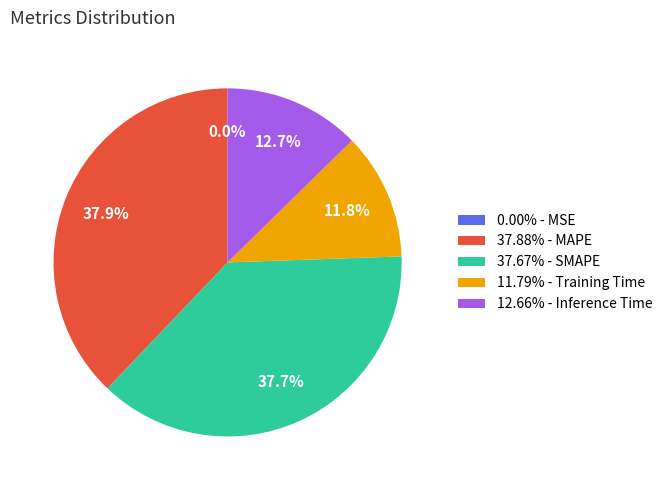

Does 11.79% - Training Time represent more than half of the total?

No